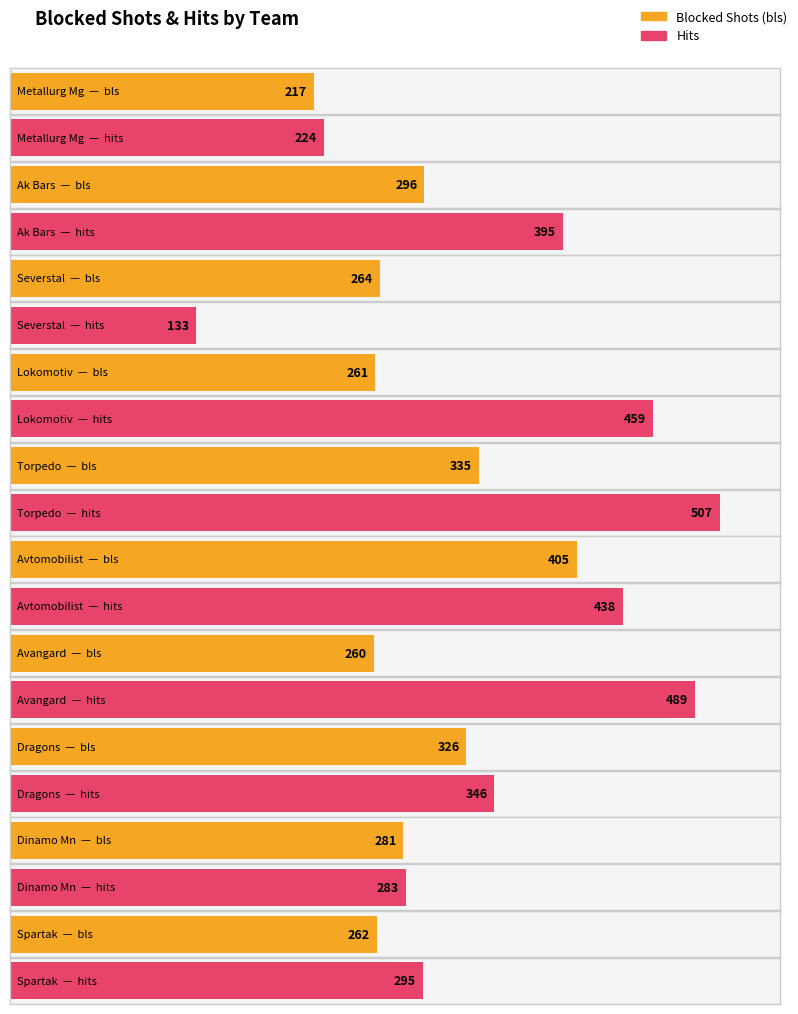

What are all the series names shown in the legend?

bls, hits